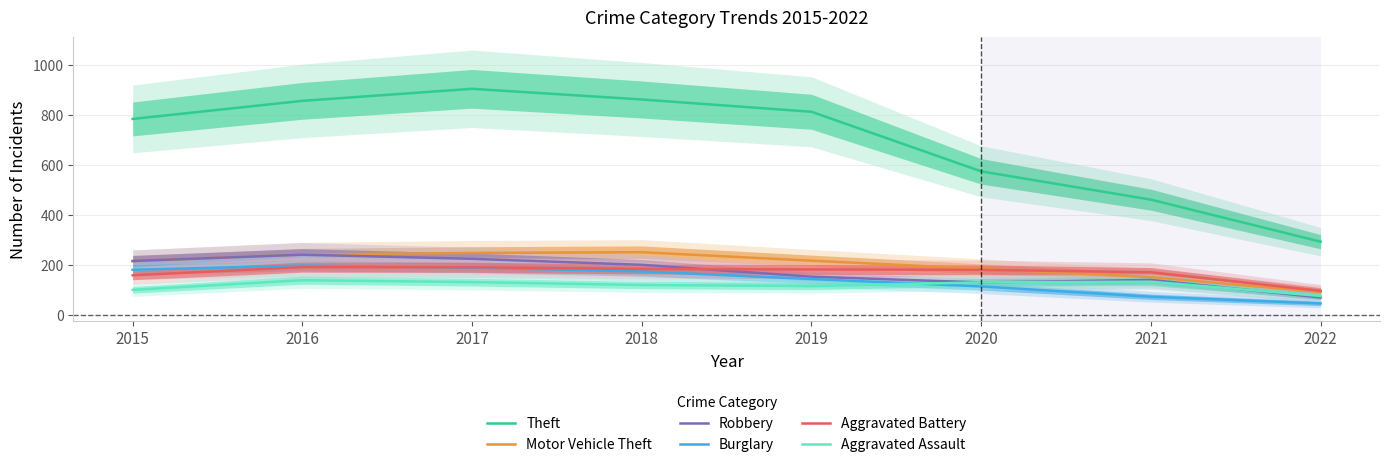

What is the difference between the second highest and second lowest values in the Robbery series?

94.4